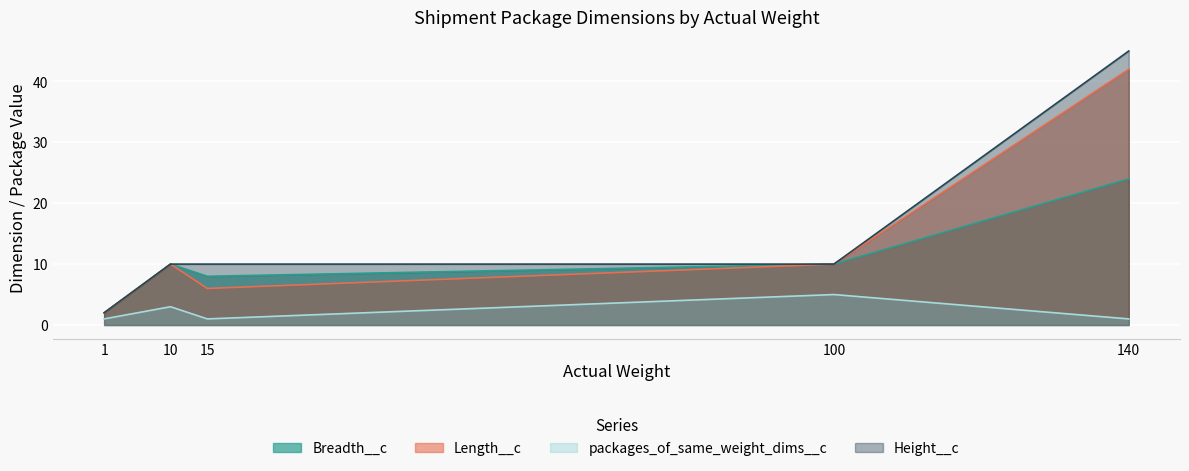

Where is the first local maximum for Length__c?

10